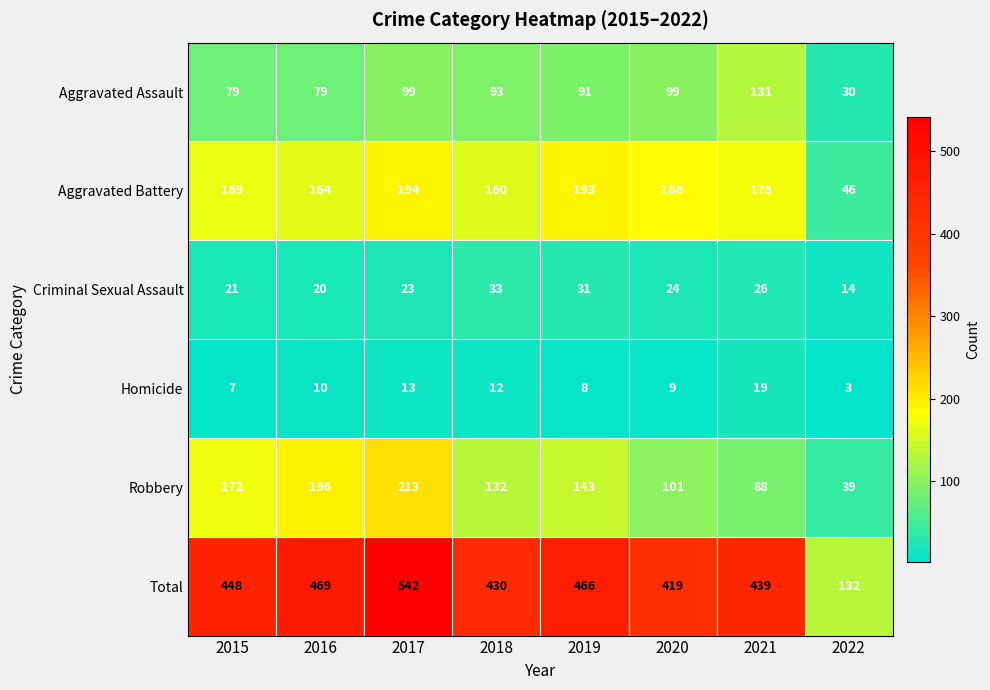

List the series in order of their peak value, highest first.

Total, Robbery, Aggravated Battery, Aggravated Assault, Criminal Sexual Assault, Homicide